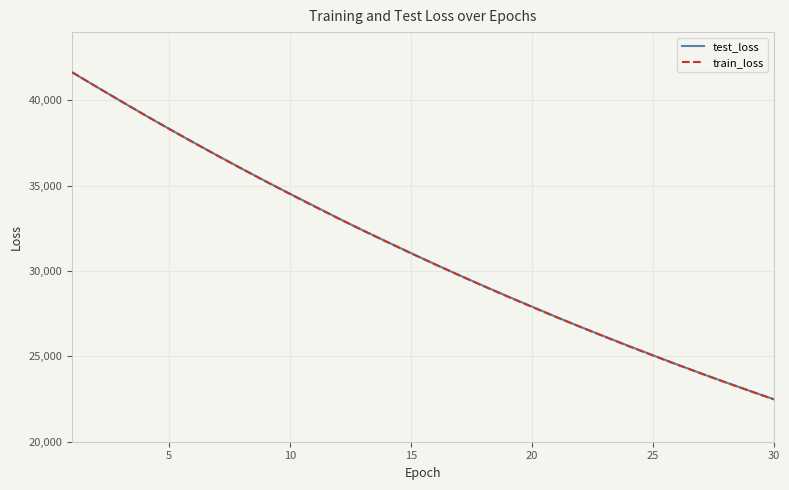

Which series has the widest spread of values?

train_loss